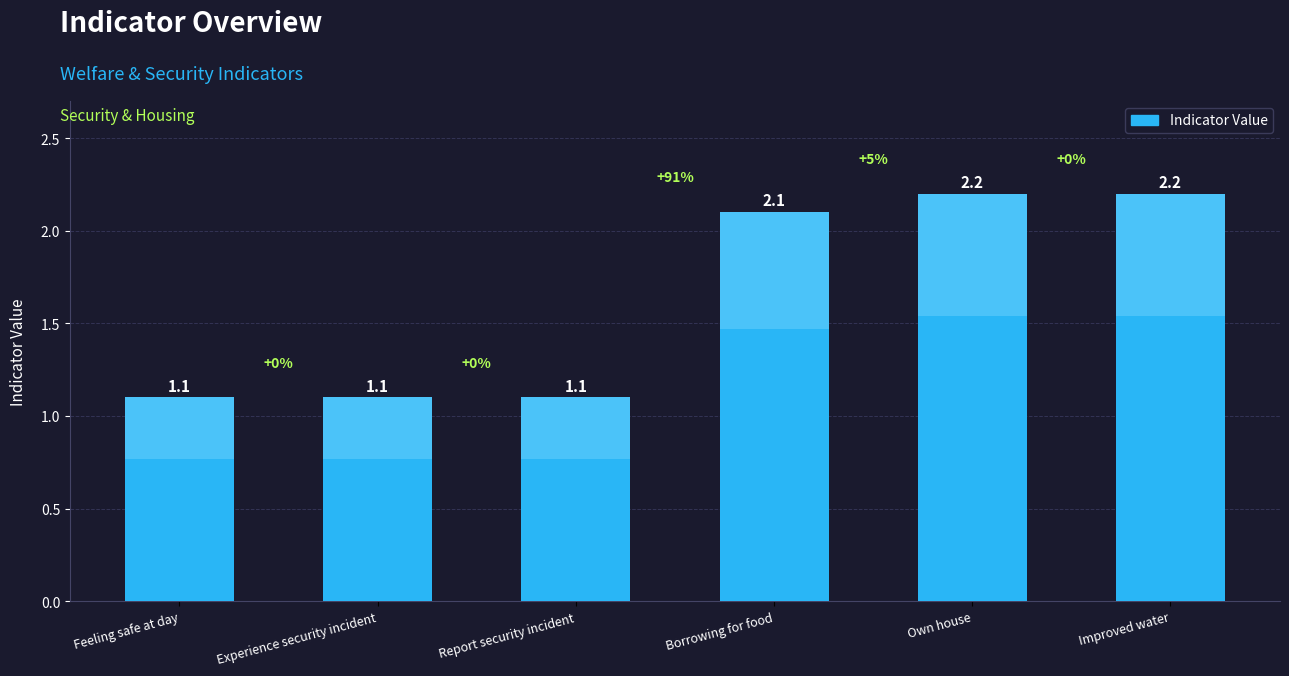

What is the ratio of the value at Feeling safe at day to the value at Report security incident?

1.0